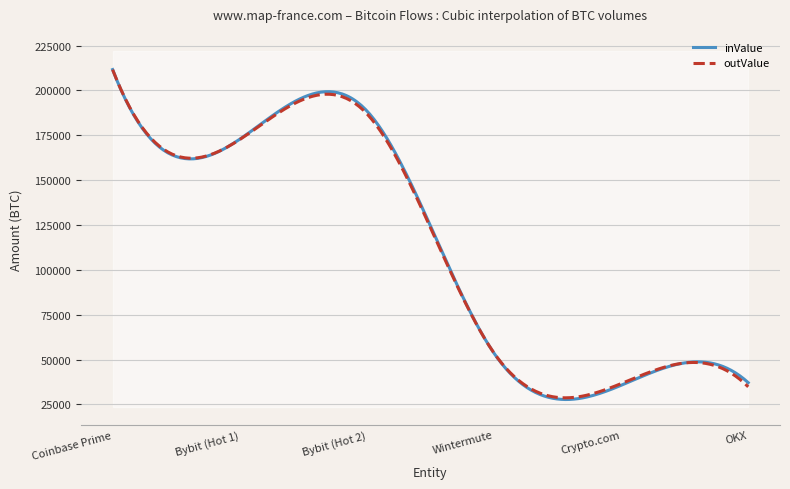

At inValue, list the series in order from largest to smallest.

Coinbase Prime, Bybit (Hot 2), Bybit (Hot 1), Wintermute, OKX, Crypto.com